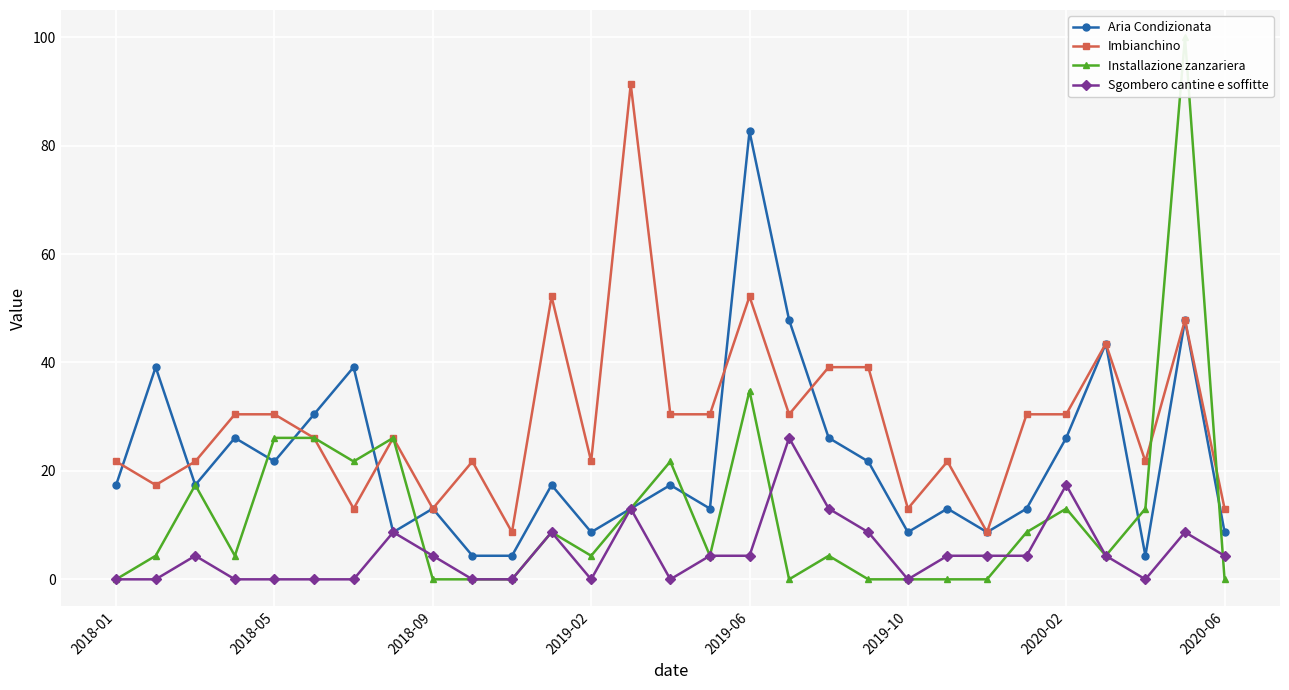

What is the difference between the highest and lowest values at 15?

26.1